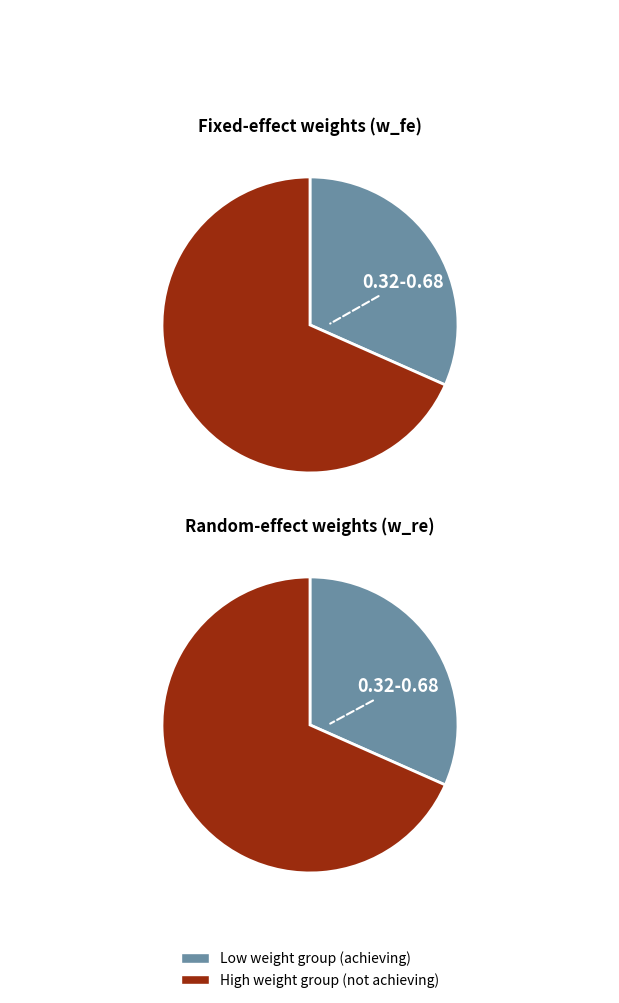

Does 1 represent more than half of the total?

No